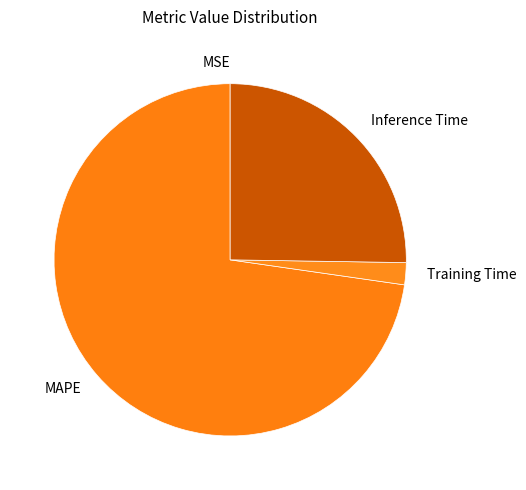

The MAPE slice represents 73% of the pie. True or false?

True